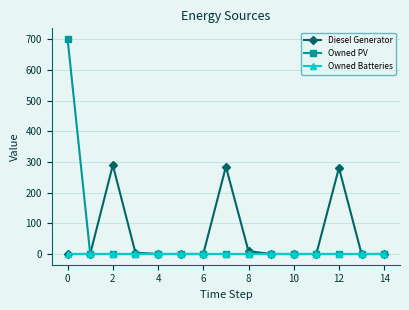

True or false: Diesel Generator has more than 1 interior local peaks.

True